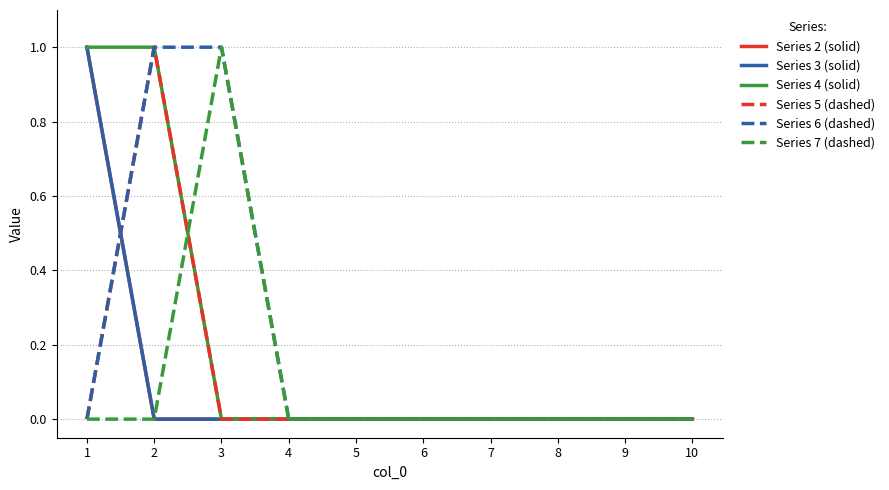

Does the chart display data point markers on the line(s)?

No